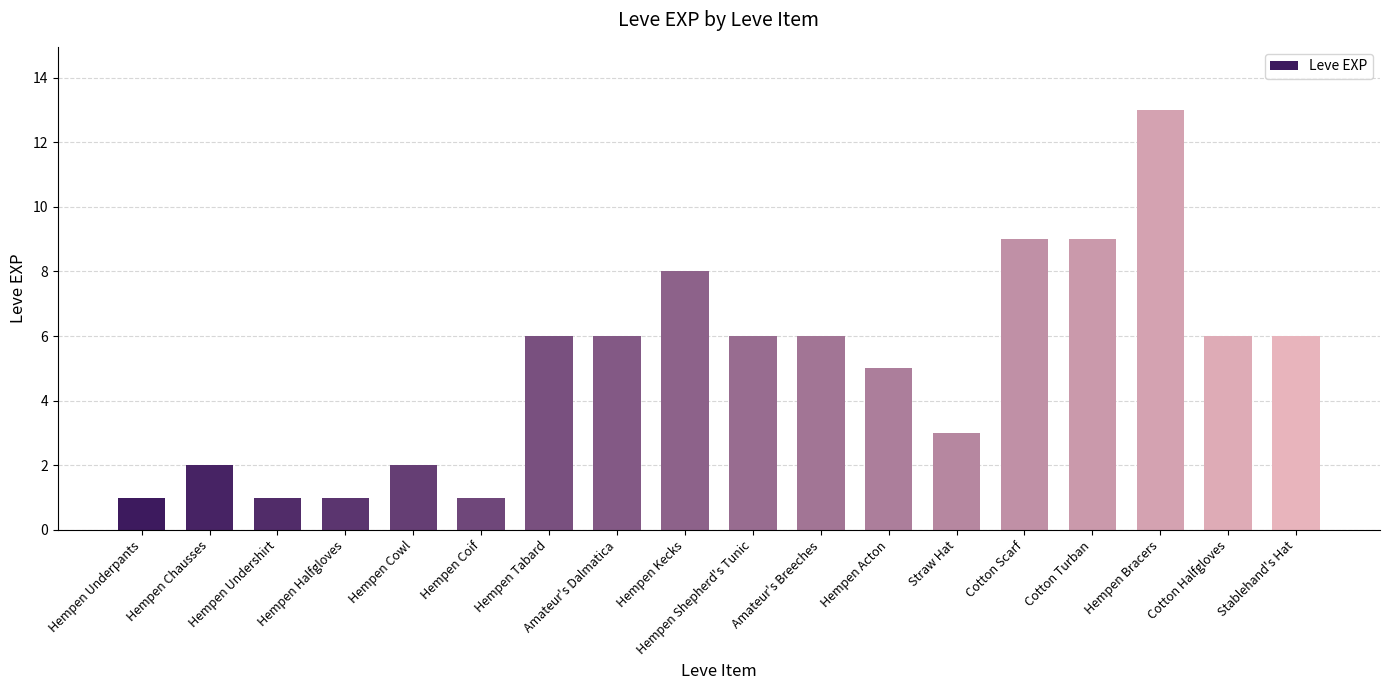

What is the average value?

5